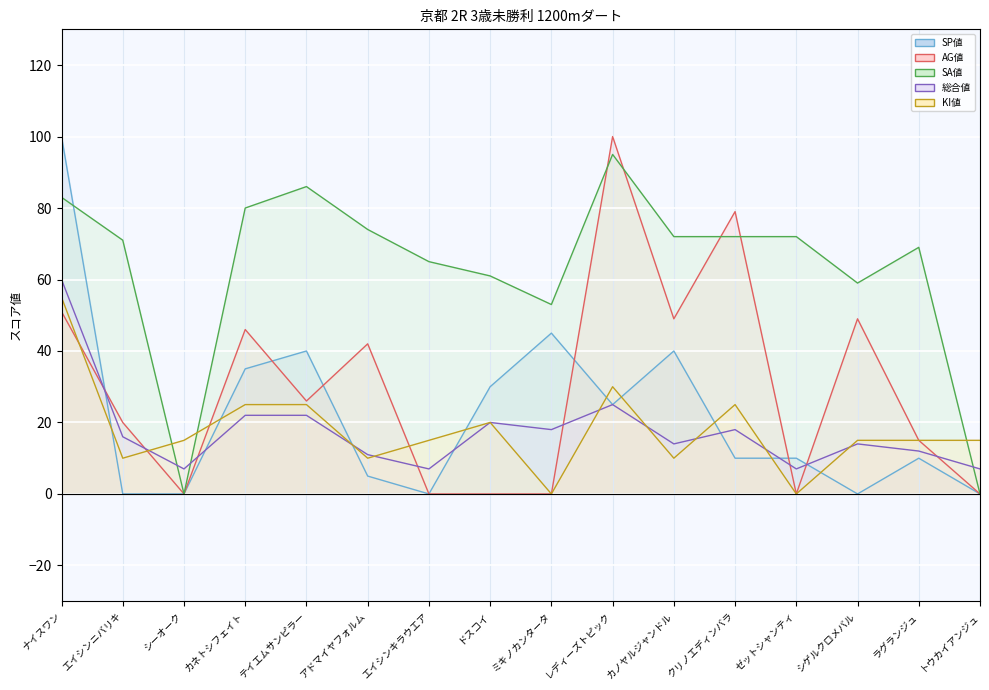

Where do AG値 (line) and KI値 (line) first cross each other?

ナイスワン and エイシンニバリキ